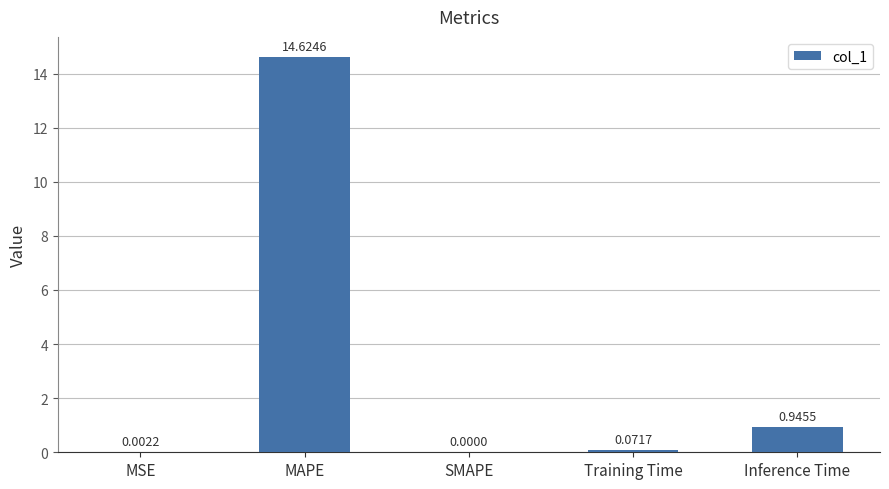

True or false: the data shows 9.6 at MAPE.

False